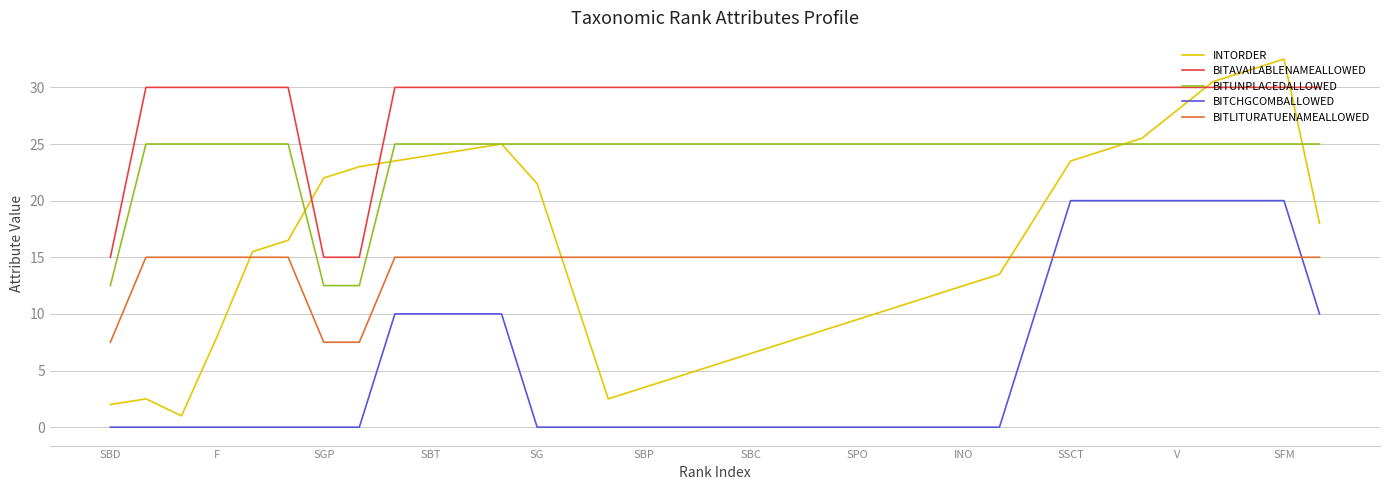

How many lines are shown in the chart?

5